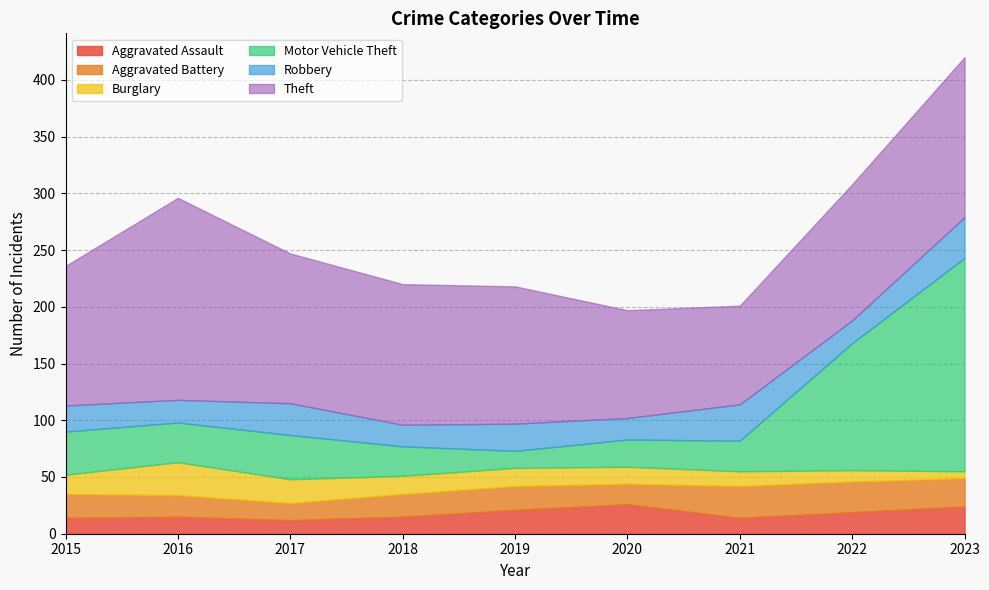

What is the average value of the Aggravated Assault series?

18